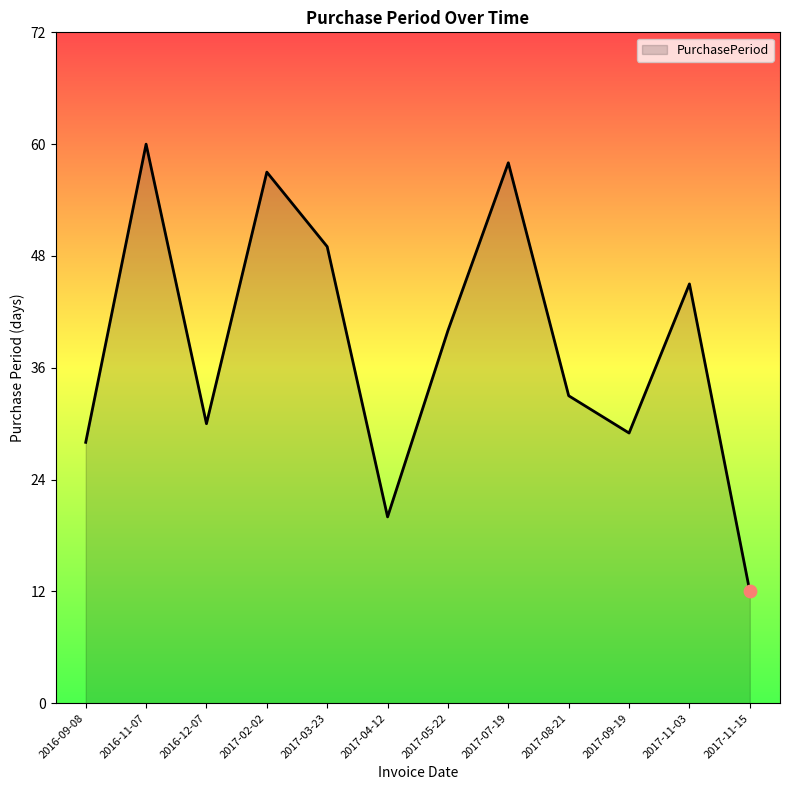

Between 2016-12-07 and 2017-11-15, which is larger?

2016-12-07